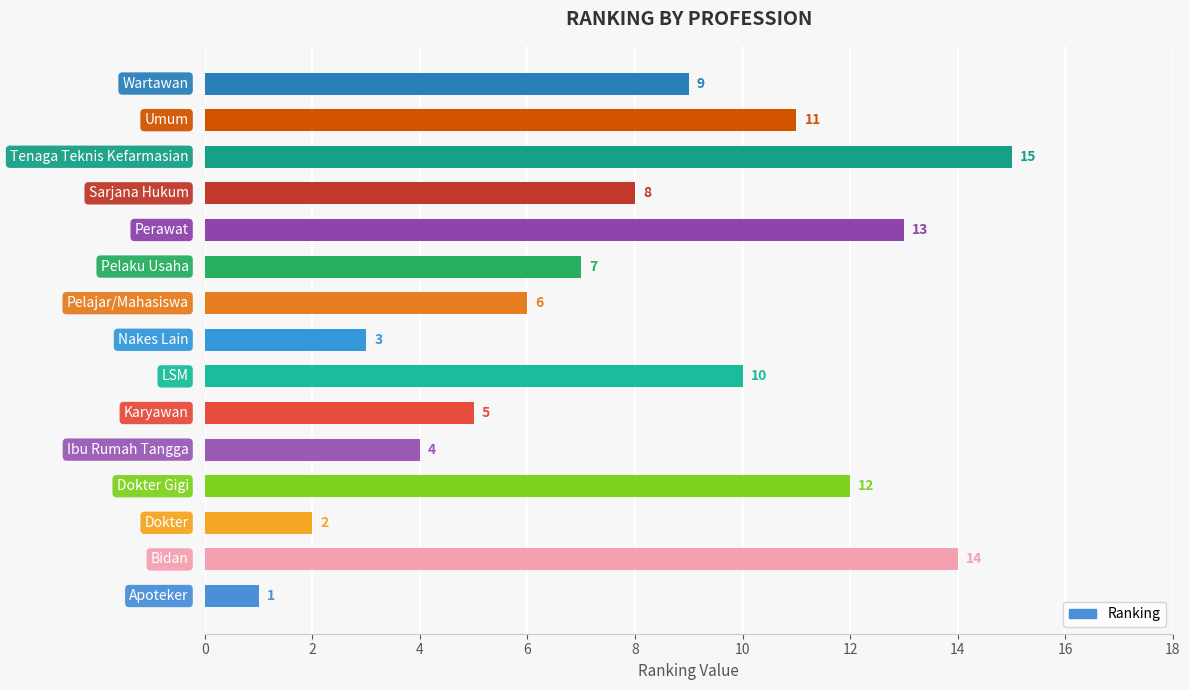

Reading bottom to top, what are all the values shown in this chart?

1	14	2	12	4	5	10	3	6	7	13	8	15	11	9